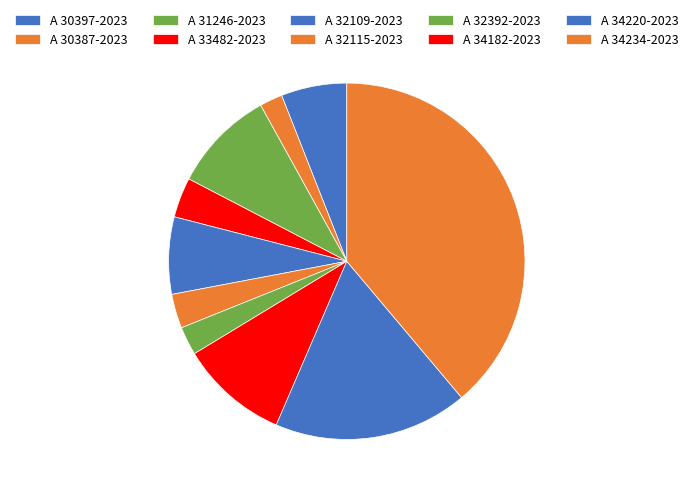

Is it true that A 31246-2023 is 18% of the pie?

False